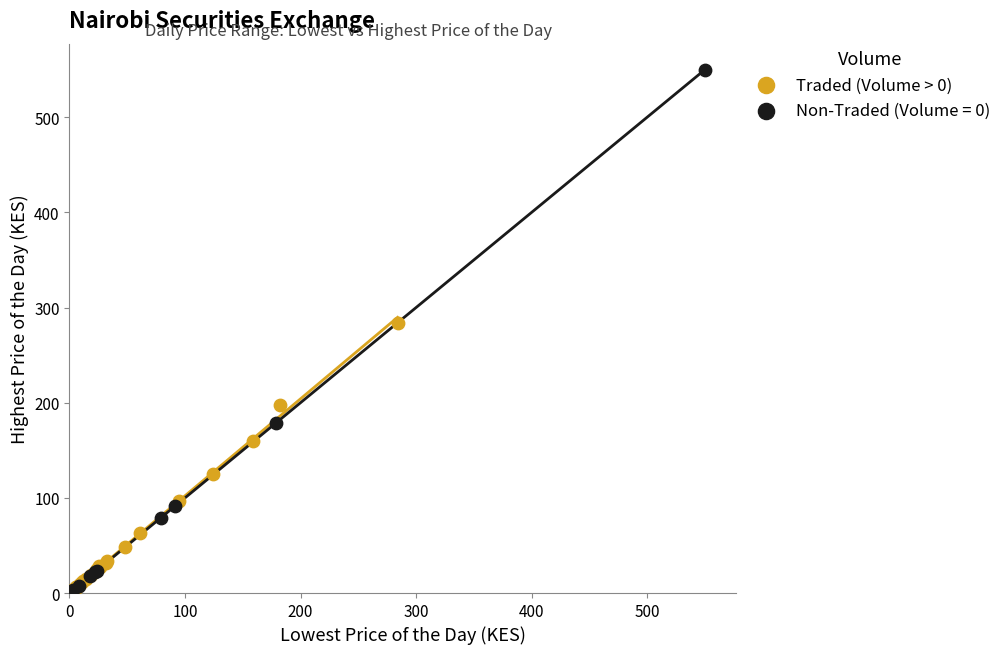

Which series contains the highest Y value?

Non-Traded (Volume = 0)